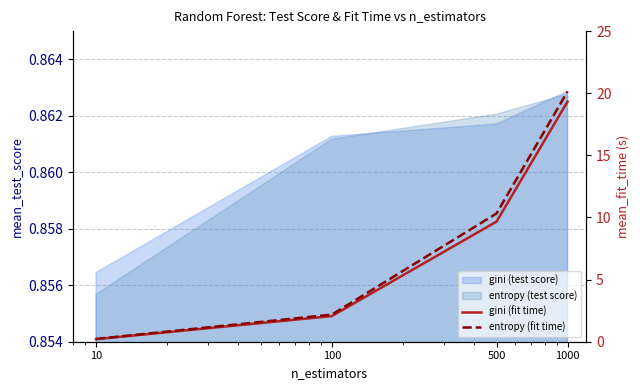

True or false: gini (fit time) has more than 0 interior local peaks.

False